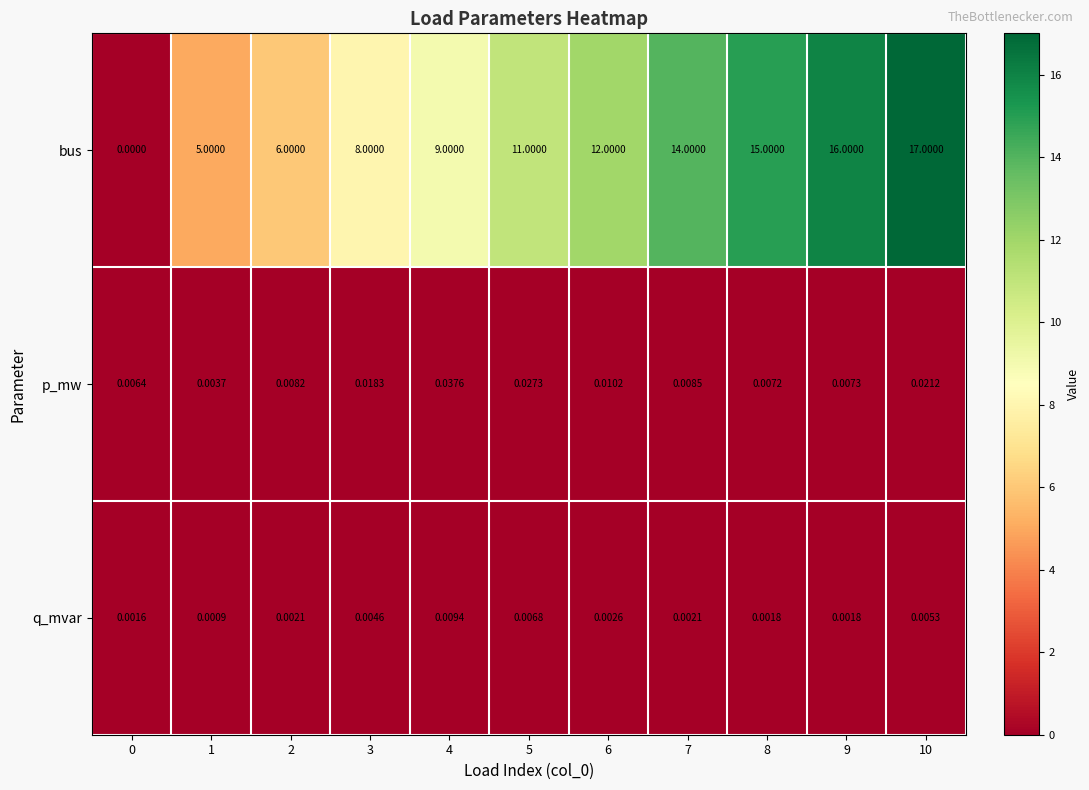

Is the value of p_mw at 10 greater than the value of q_mvar at 10?

Yes